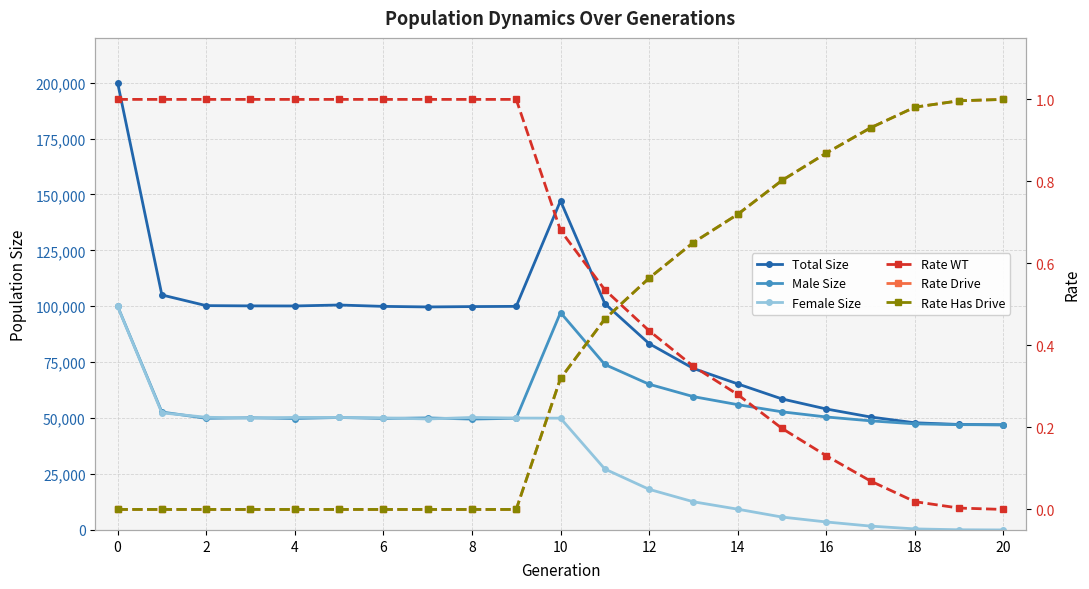

How many categories are shown in the chart?

21